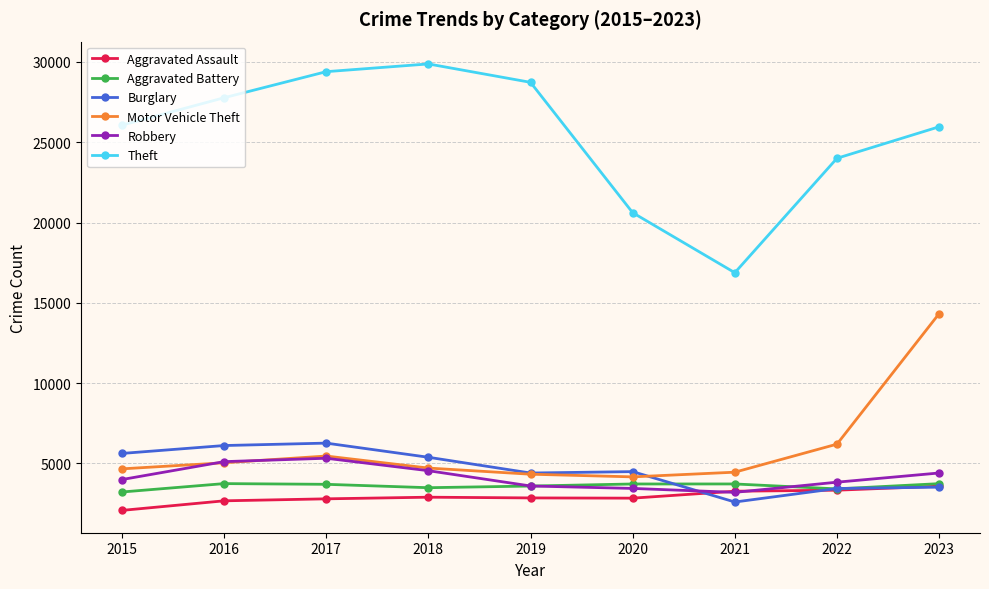

What is the value of the Aggravated Assault point at the 6th from the left?

2841